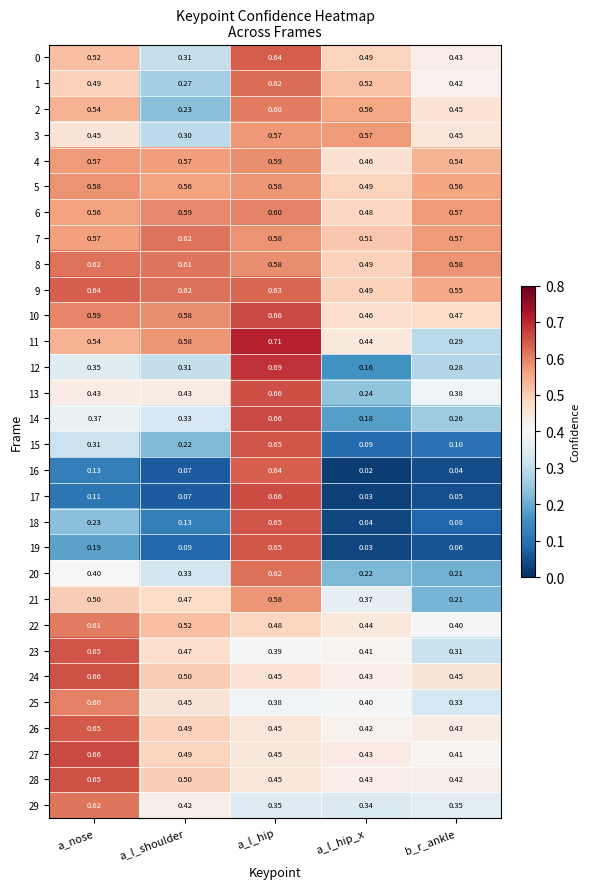

Is the value of 24 at b_r_ankle greater than the value of 0 at a_l_hip_x?

No